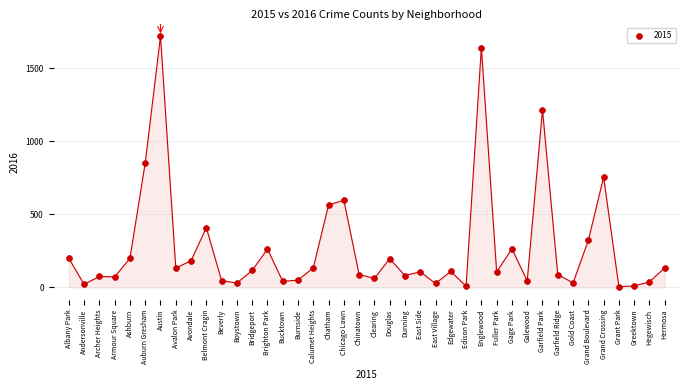

What is the range of Y values (max minus min)?

1714